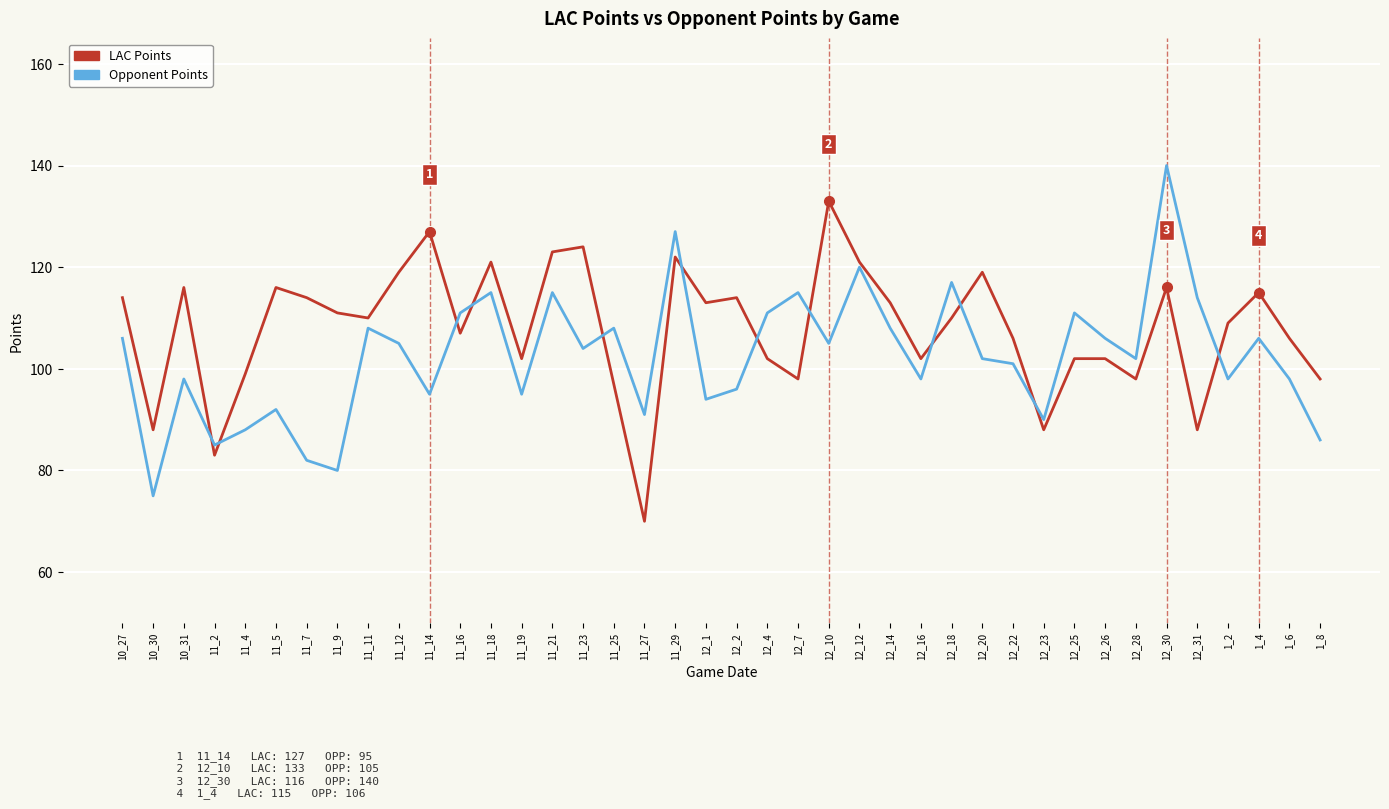

List the series in order of their overall mean, highest first.

LAC Points, Opponent Points